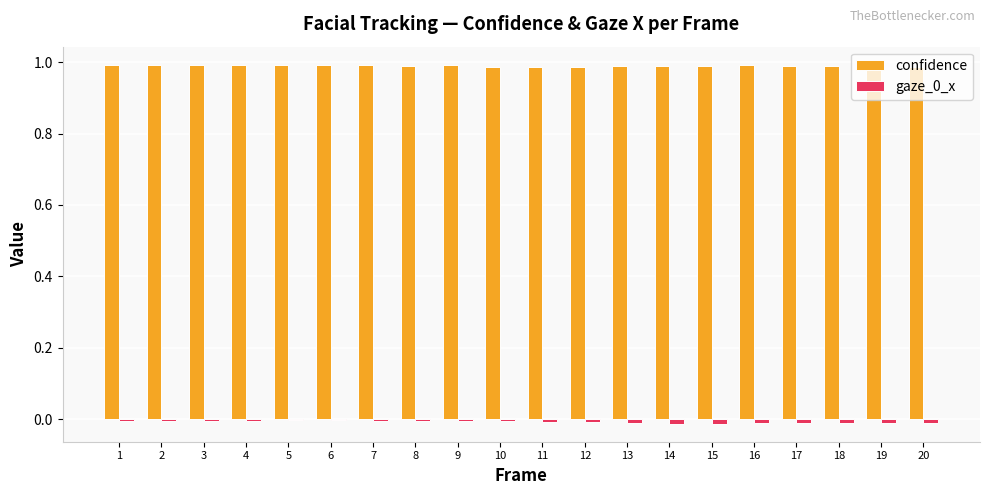

The confidence series shows 1.0 at 12. True or false?

True